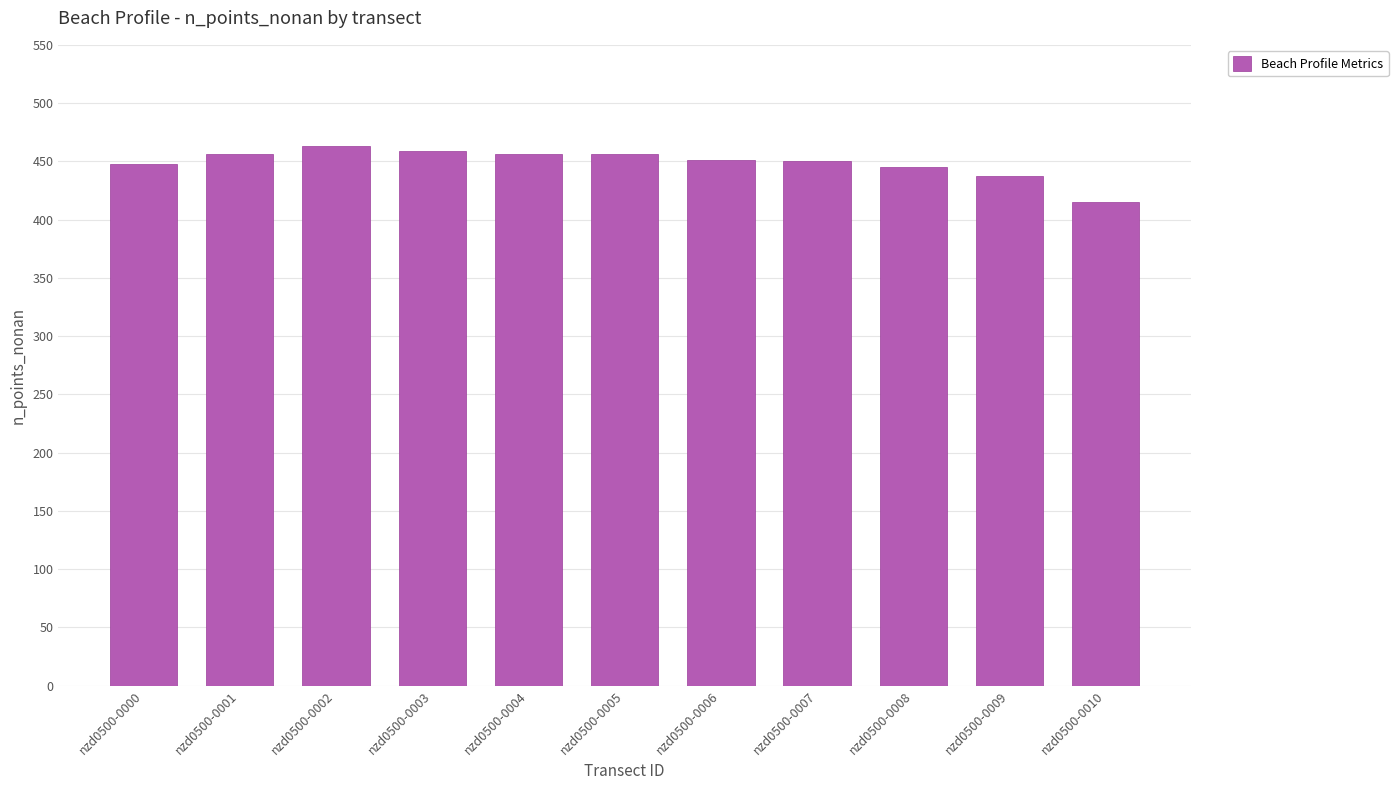

What is the ratio of the value at nzd0500-0002 to the value at nzd0500-0000?

1.0